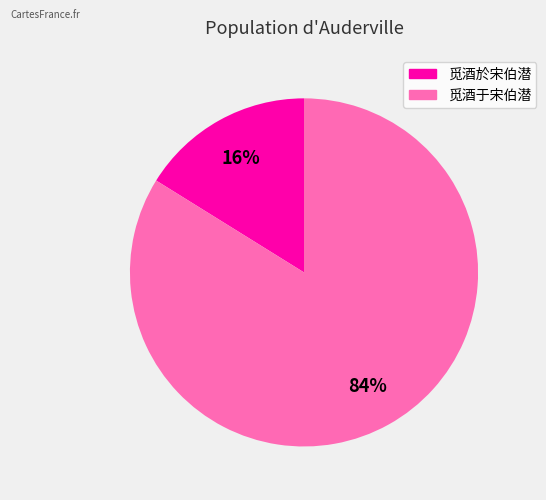

Does any single category account for the majority?

Yes